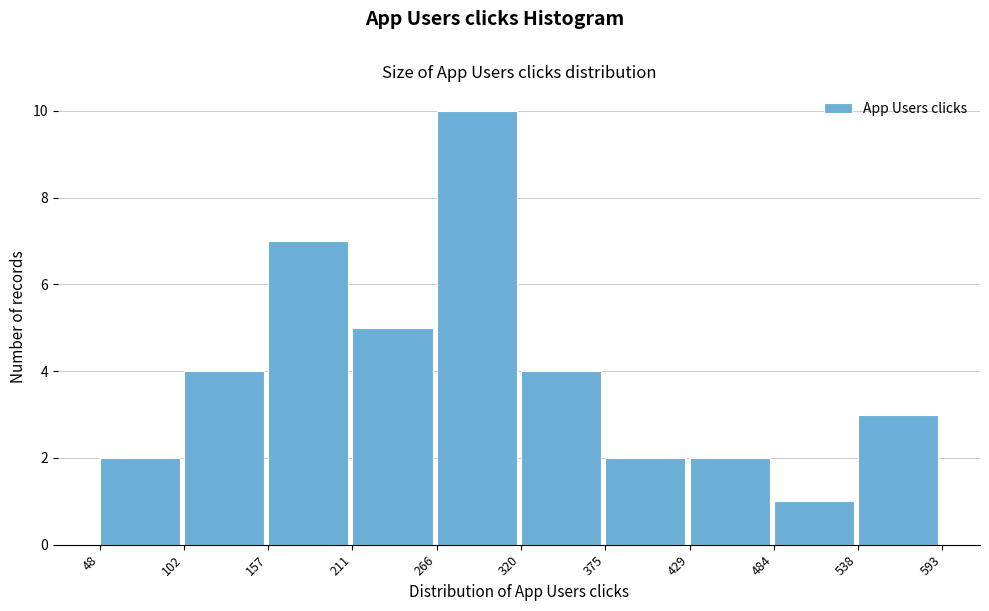

Reading left to right, list every bar in this chart as the range it spans on the x-axis followed by its height. The values are not printed on the chart, so give them approximately, as read against the axis.

48 to 102: 2
102 to 157: 4
157 to 211: 7
211 to 266: 5
266 to 320: 10
320 to 375: 4
375 to 429: 2
429 to 484: 2
484 to 538: 1
538 to 593: 3